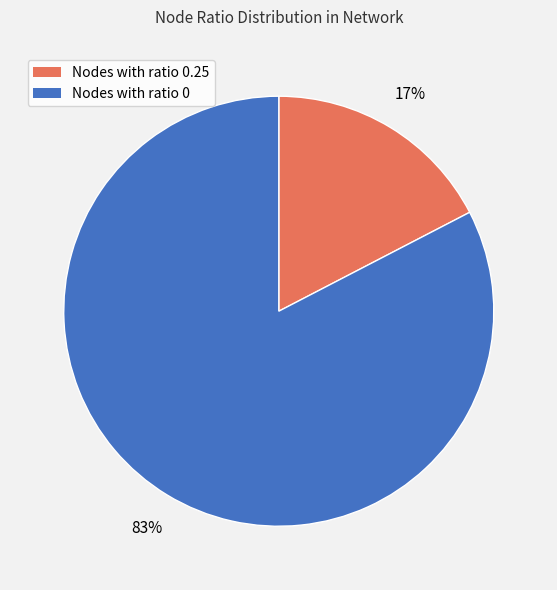

To the nearest percent, what is the average slice percentage?

50%